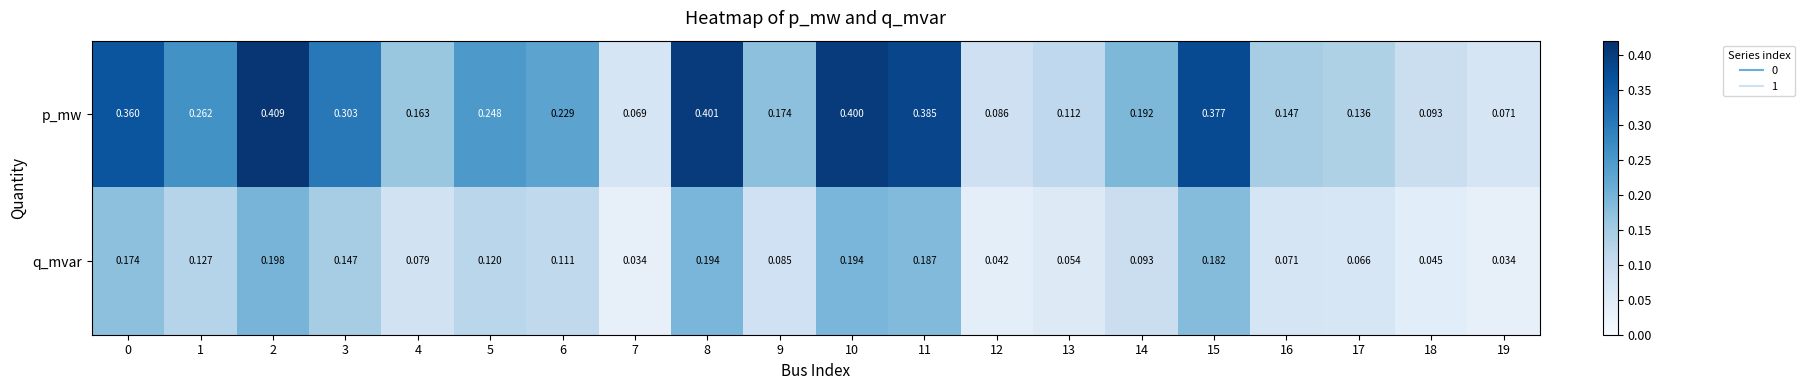

Between 3 and 9, which series saw the biggest shift?

p_mw